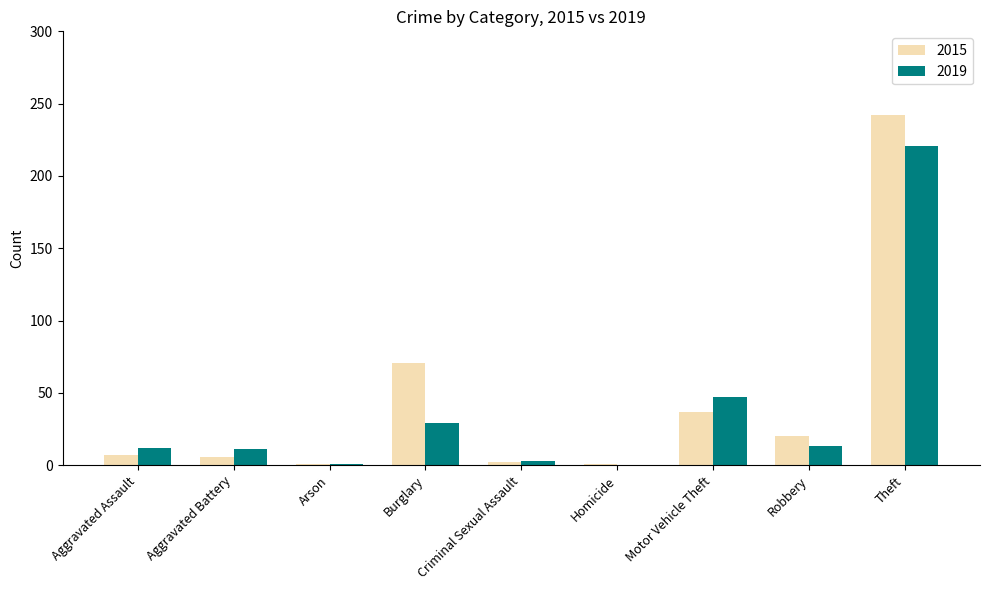

Is it true that 2019 equals 12 at Aggravated Assault?

True